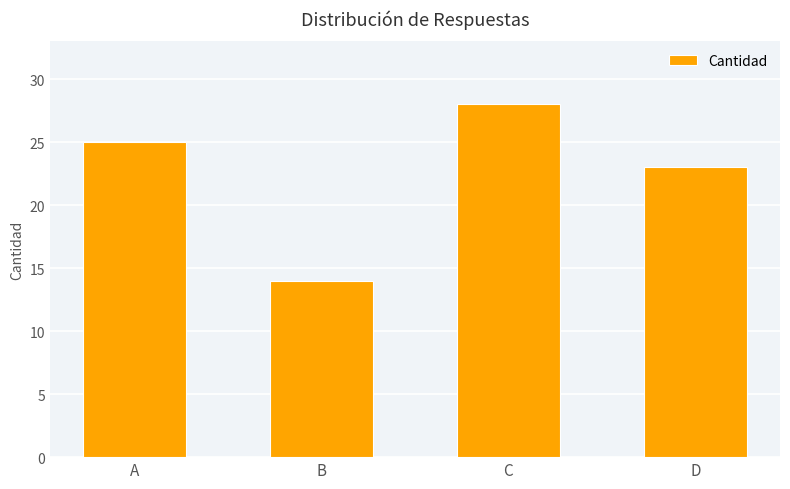

Read the value at C, to the nearest 10.

30